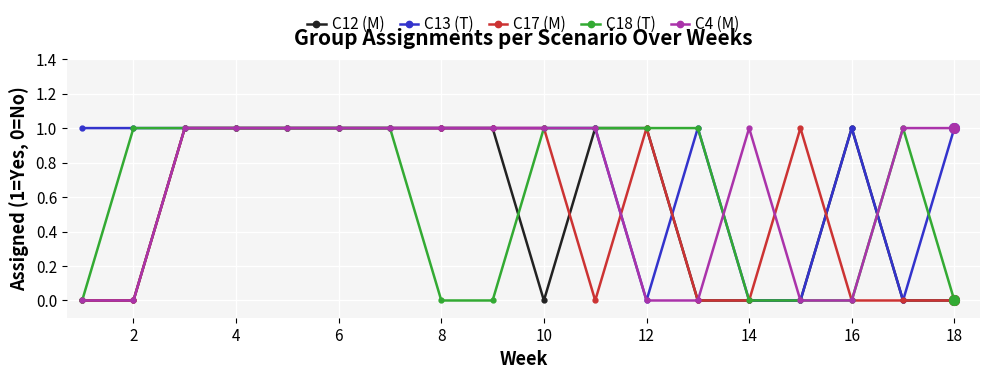

Which series has the largest total across all categories?

C13 (T)